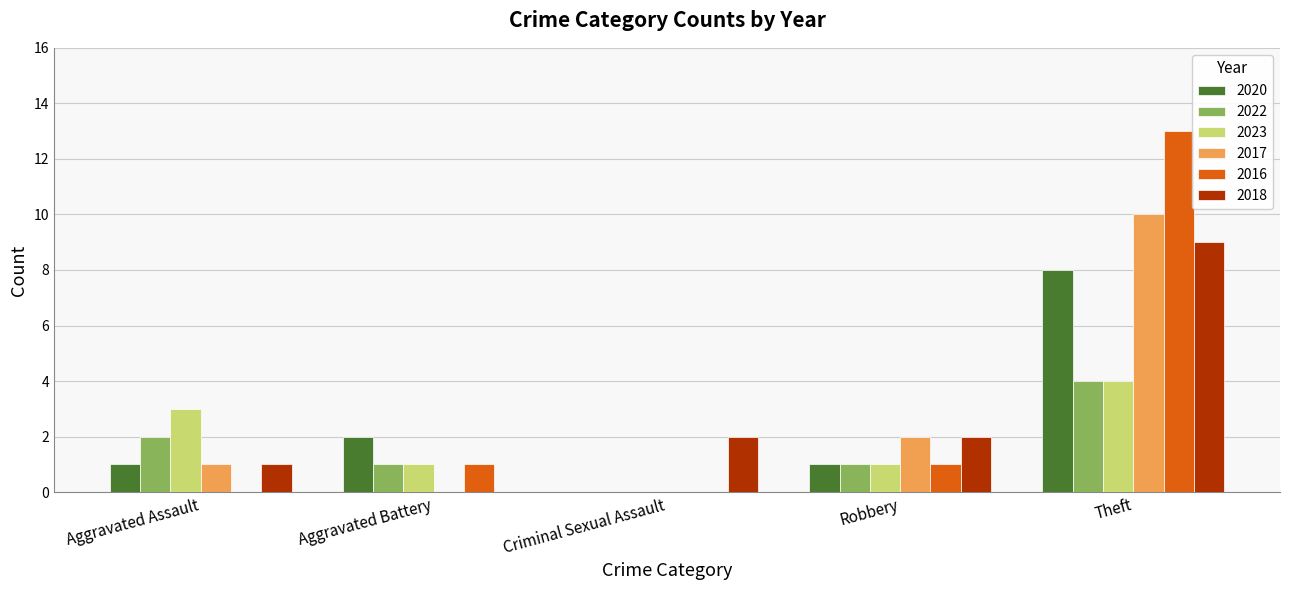

What is the total value across all series at Aggravated Battery?

5